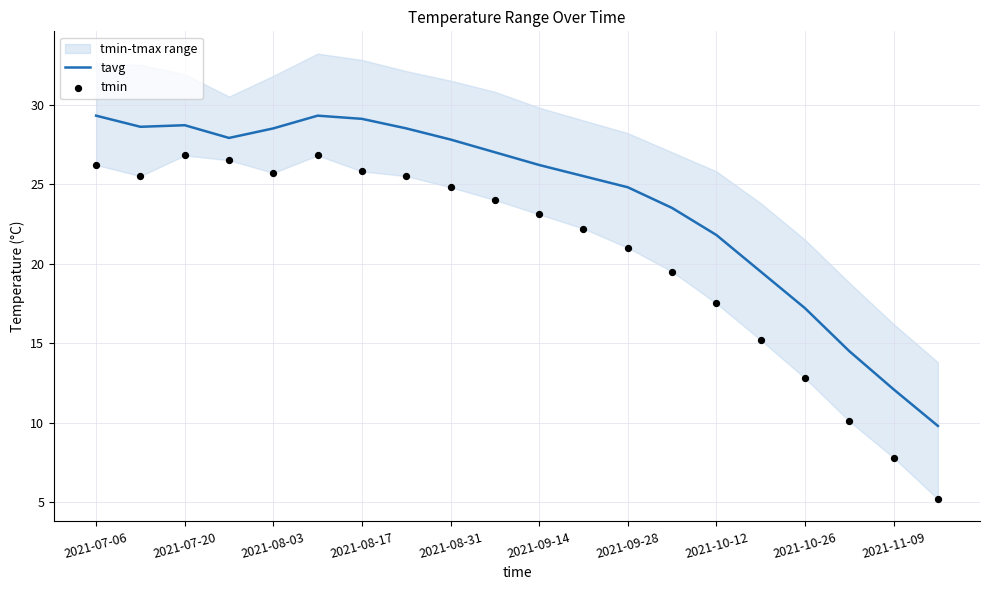

What is the minimum value for tavg?

9.8